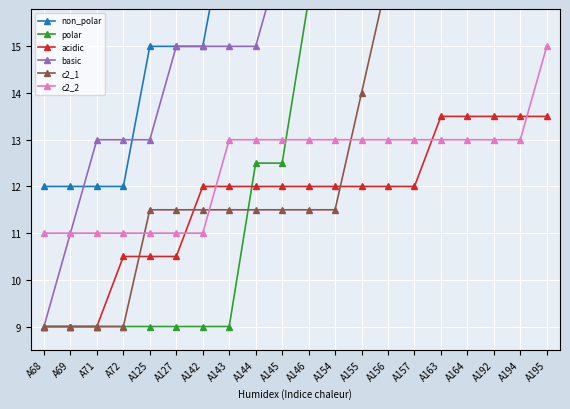

Reading left to right, transcribe all the data shown in this chart.

non_polar: 12.0	12.0	12.0	12.0	15.0	15.0	15.0	18.0	18.0	18.0	18.0	18.0	21.0	24.0	24.0	24.0	24.0	24.0	24.0	27.0
polar: 9.0	9.0	9.0	9.0	9.0	9.0	9.0	9.0	12.5	12.5	16.0	19.5	19.5	19.5	23.0	23.0	26.5	30.0	33.5	33.5
acidic: 9.0	9.0	9.0	10.5	10.5	10.5	12.0	12.0	12.0	12.0	12.0	12.0	12.0	12.0	12.0	13.5	13.5	13.5	13.5	13.5
basic: 9.0	11.0	13.0	13.0	13.0	15.0	15.0	15.0	15.0	17.0	17.0	17.0	17.0	17.0	17.0	17.0	17.0	17.0	17.0	17.0
c2_1: 9.0	9.0	9.0	9.0	11.5	11.5	11.5	11.5	11.5	11.5	11.5	11.5	14.0	16.5	16.5	16.5	16.5	16.5	16.5	16.5
c2_2: 11.0	11.0	11.0	11.0	11.0	11.0	11.0	13.0	13.0	13.0	13.0	13.0	13.0	13.0	13.0	13.0	13.0	13.0	13.0	15.0